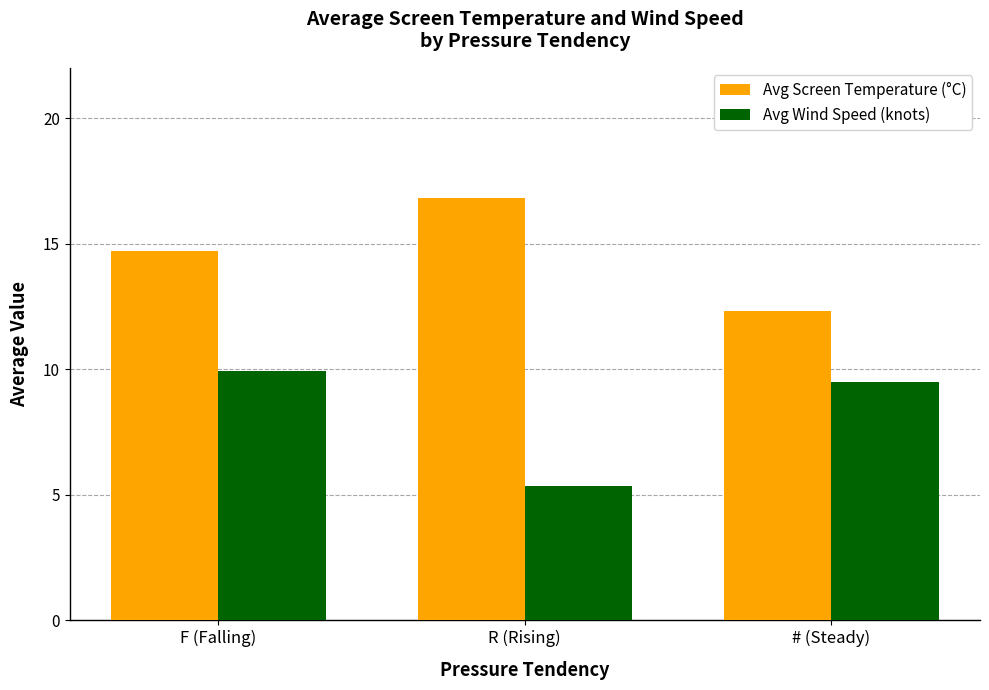

List the labels in order of Avg Screen Temperature (°C) value, smallest first.

# (Steady), F (Falling), R (Rising)